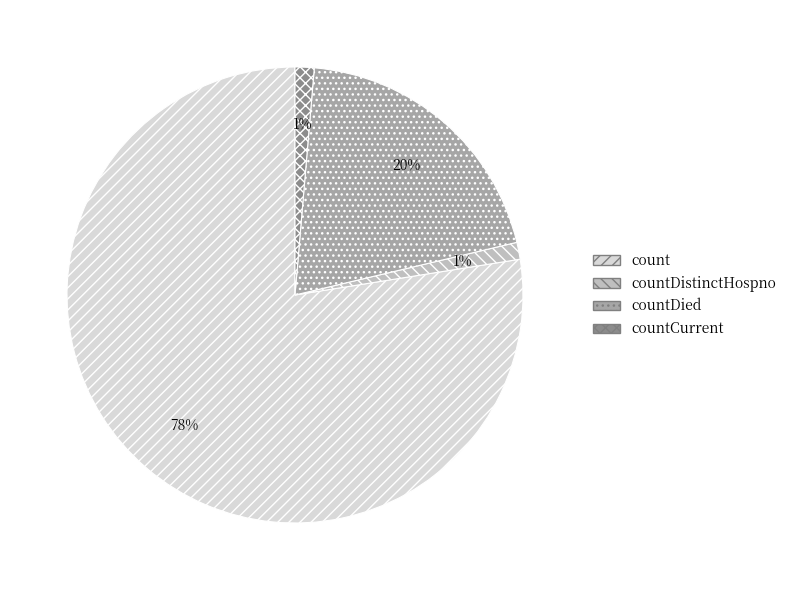

Which category has the biggest portion of the pie?

count